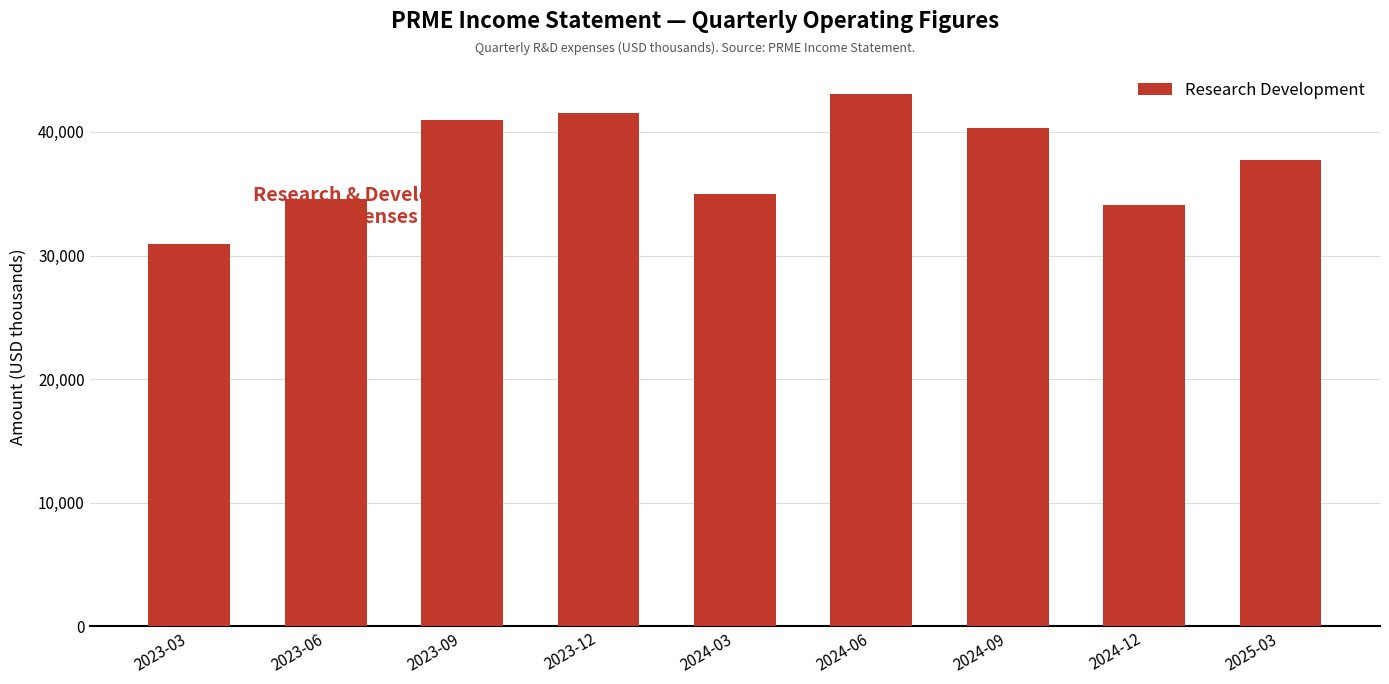

How many data points are less than 37700?

4